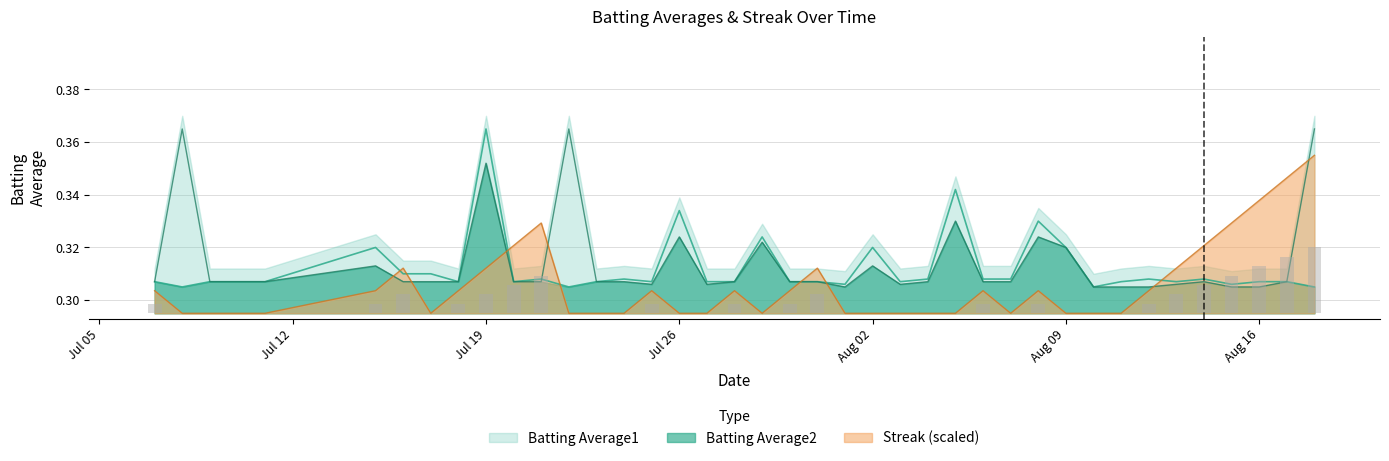

The value of Batting Average1 at 2010-08-01 is 0.1. True or false?

False